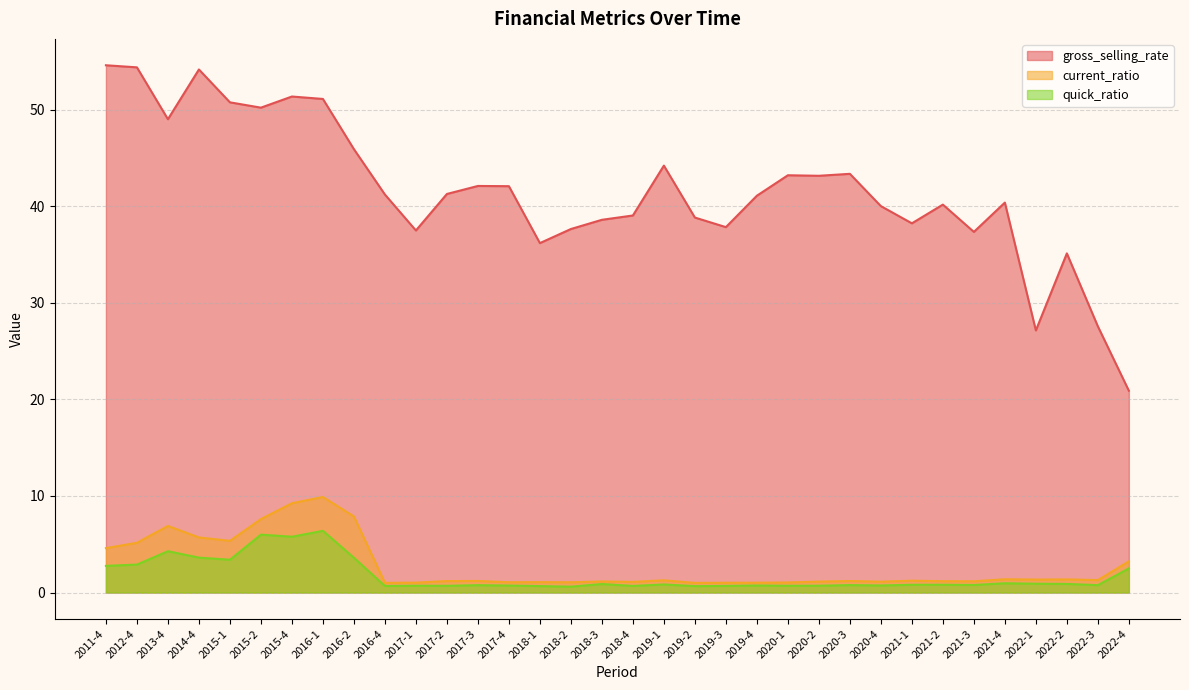

What is the sum of the gross_selling_rate values at 2011-4 and 2018-3?

93.2